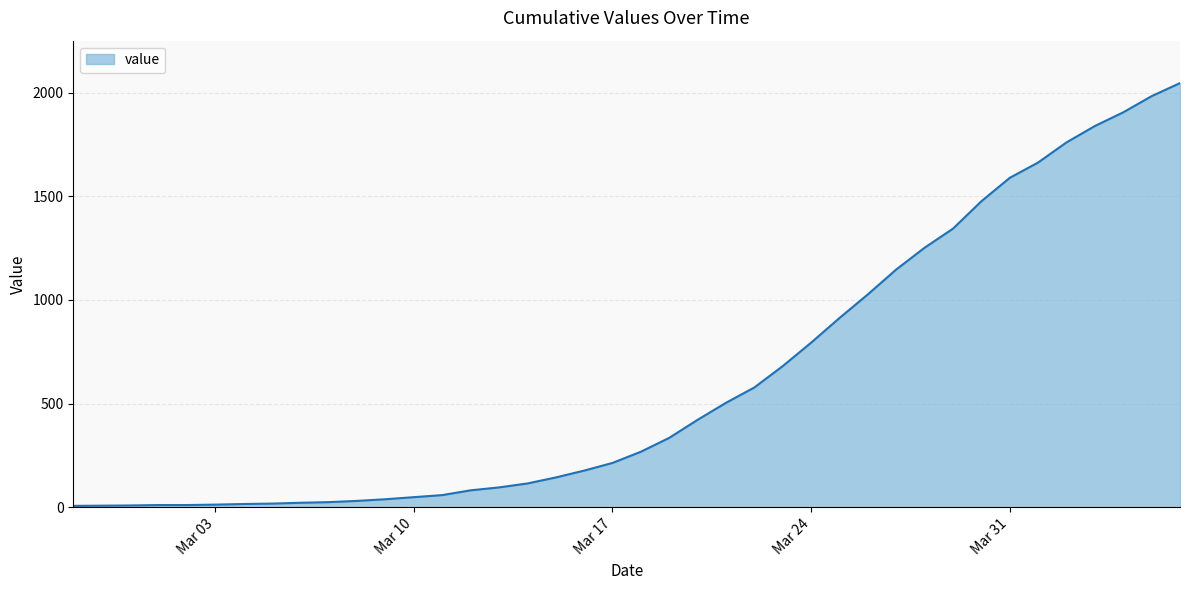

What is the maximum value shown in the chart?

2046